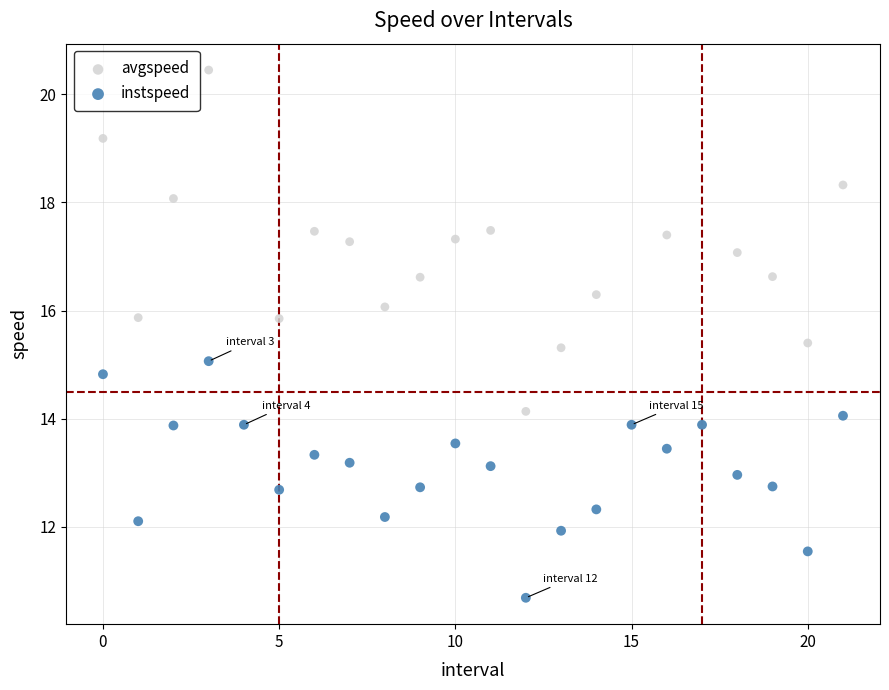

Which series reaches the minimum Y coordinate?

instspeed